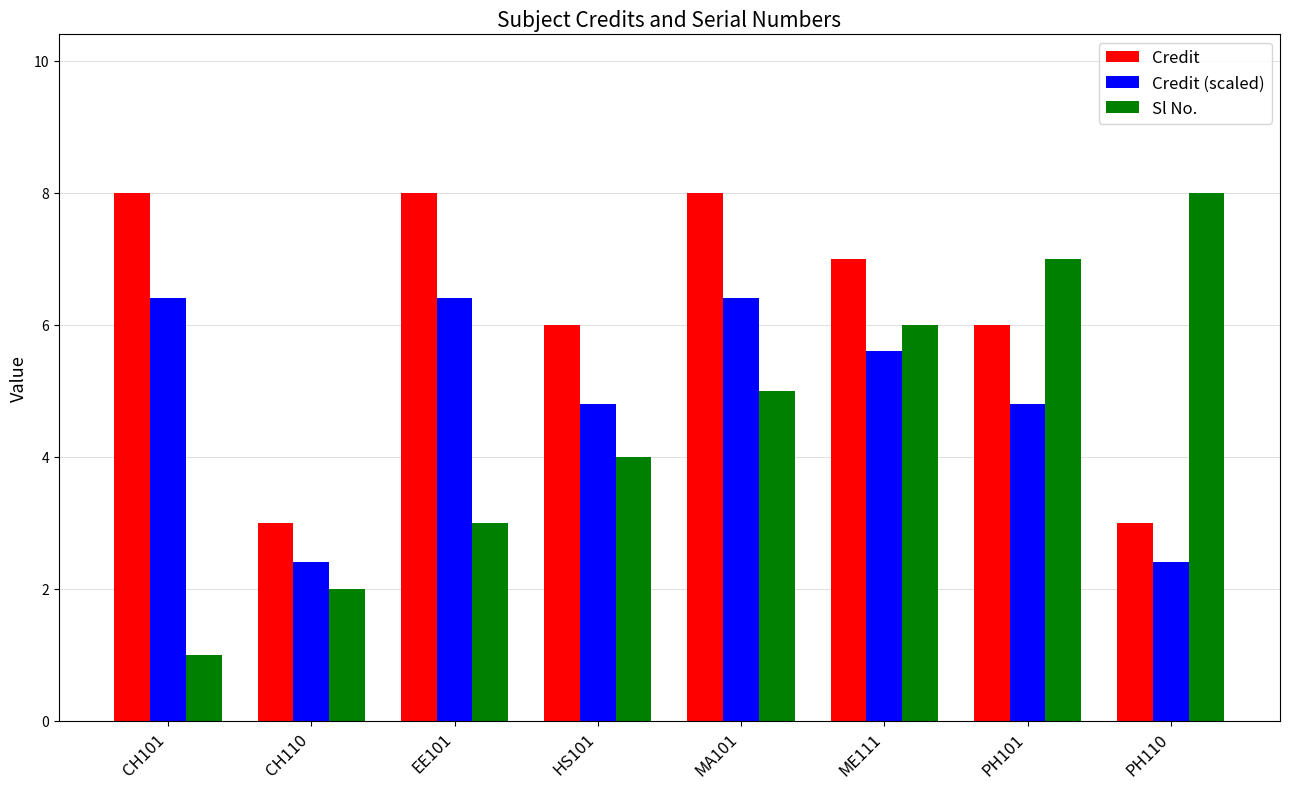

At how many categories does at least one series exceed 1?

8